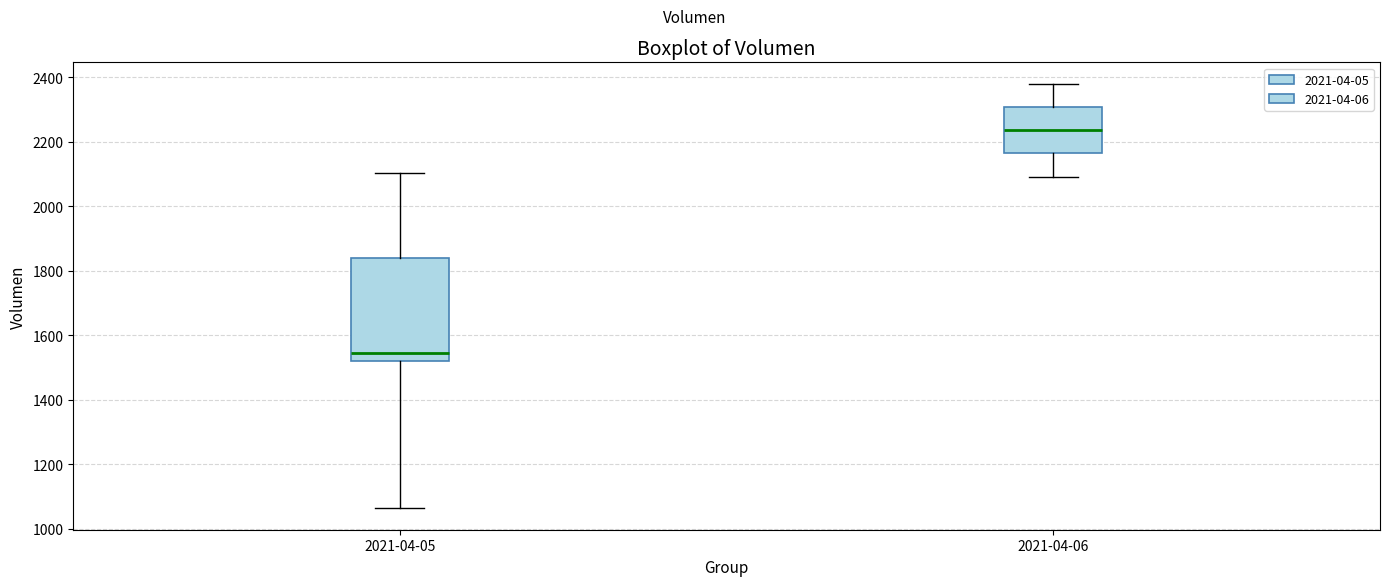

Comparing the boxes themselves (not the whiskers), which one is the tallest?

2021-04-05